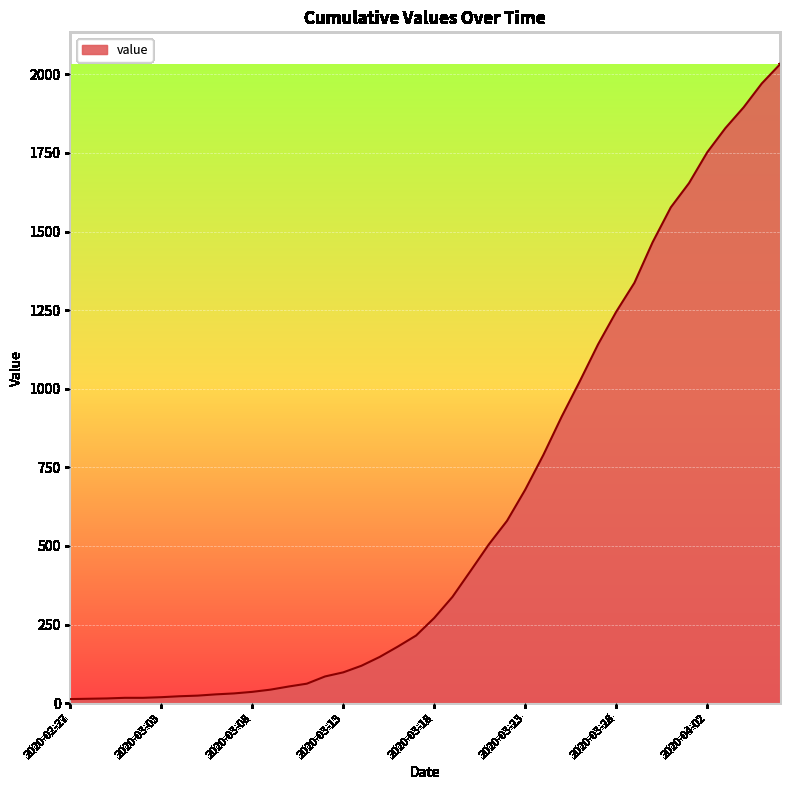

What is the difference between the maximum and minimum values?

2019